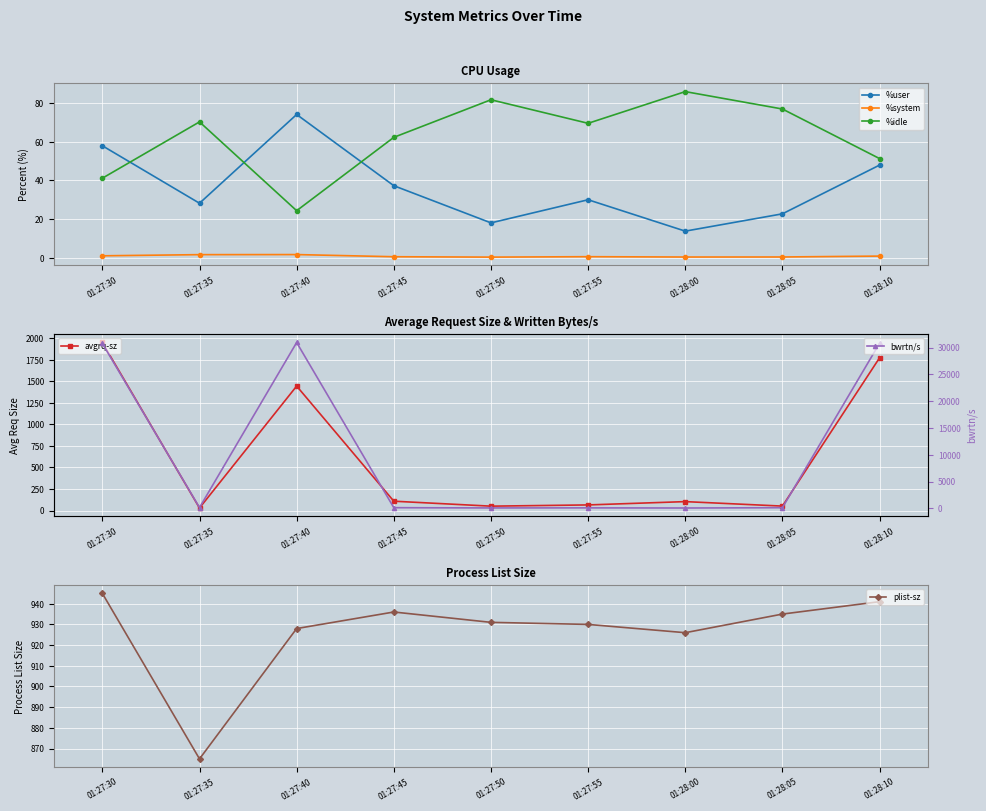

Reading right to left, transcribe all the data shown in this chart.

%user: 47.9	22.7	13.7	30.0	18.0	37.2	74.1	28.2	57.9
%system: 0.8	0.4	0.3	0.5	0.3	0.5	1.6	1.6	1.0
%idle: 51.3	76.9	85.9	69.5	81.7	62.3	24.3	70.2	41.1
avgrq-sz: 1772.4	52.0	104.0	65.6	51.3	108.8	1444.5	29.9	1950.1
plist-sz: 941.0	935.0	926.0	930.0	931.0	936.0	928.0	865.0	945.0
bwrtn/s: 30798.4	112.0	54.4	80.0	67.2	115.2	30937.6	132.8	30760.0